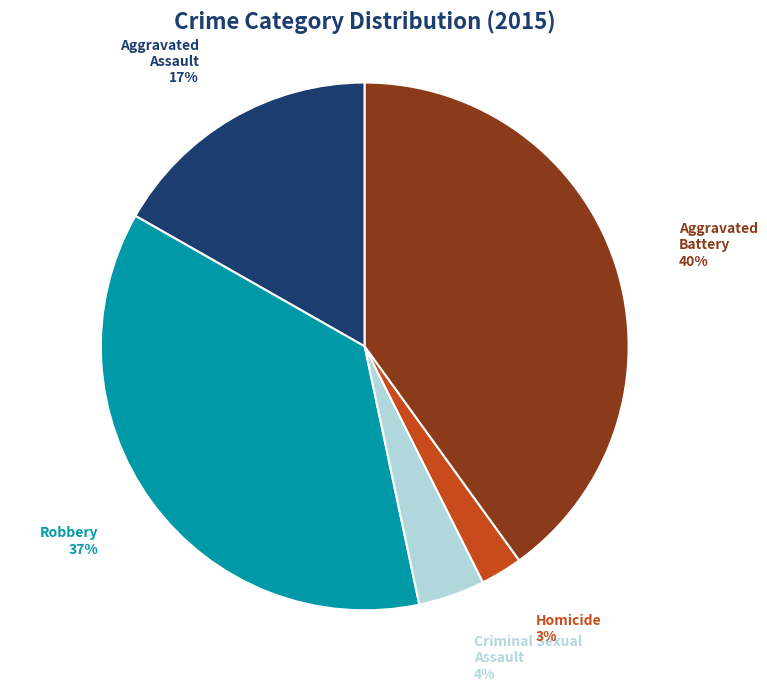

To the nearest percent, what is the difference between the largest and smallest slice percentages?

37%